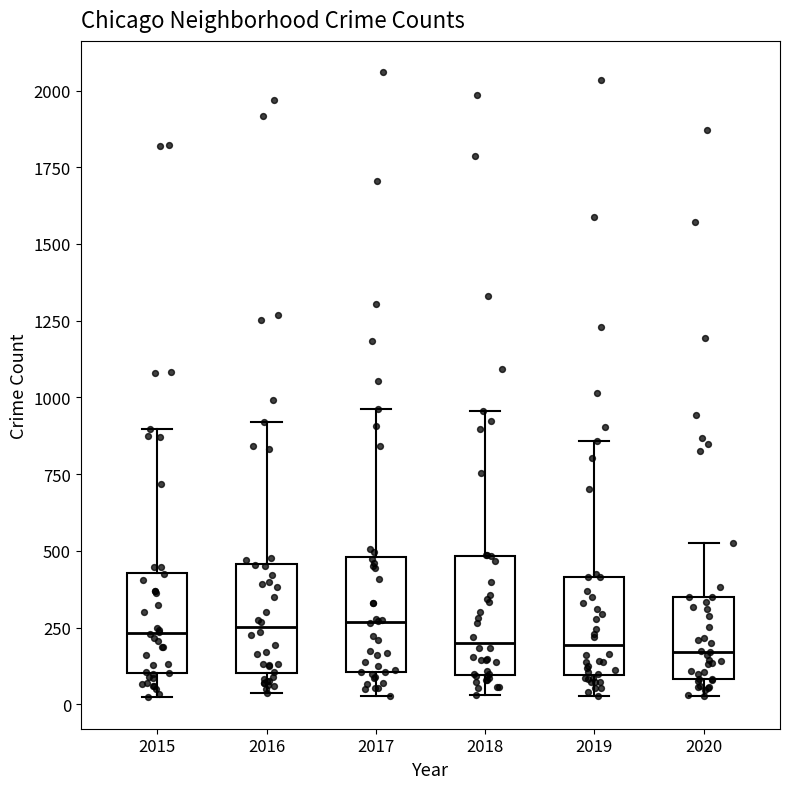

Reading left to right, transcribe this box plot: for each box, give where its median line is, the range the box spans, and where its two whiskers end, as read against the y-axis. The values are not printed on the chart, so give them approximately, as read against the axis.

2015: median 250, box 100 to 450, whiskers 0 to 900
2016: median 250, box 100 to 450, whiskers 50 to 900
2017: median 250, box 100 to 500, whiskers 50 to 950
2018: median 200, box 100 to 500, whiskers 50 to 950
2019: median 200, box 100 to 400, whiskers 50 to 850
2020: median 150, box 100 to 350, whiskers 50 to 550